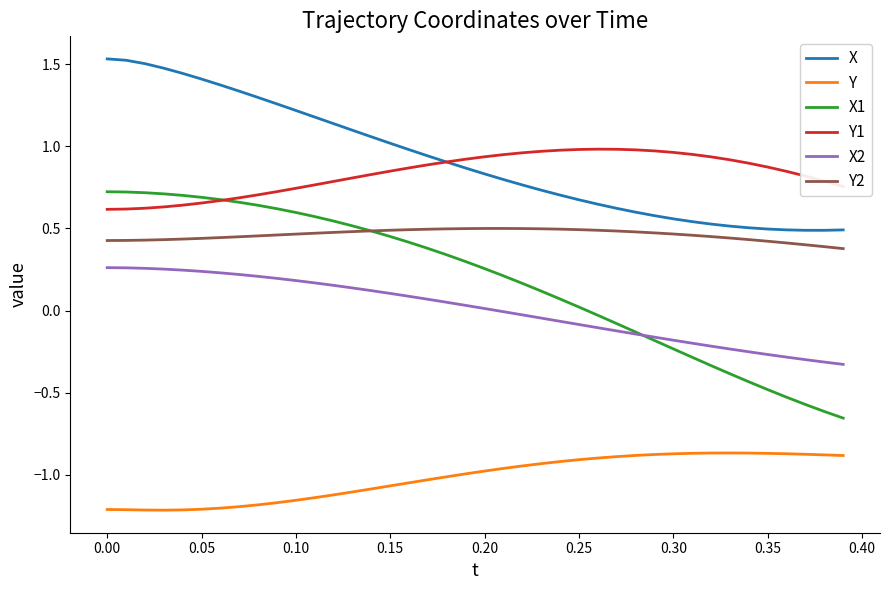

What is the sum of all X1 values?

7.3